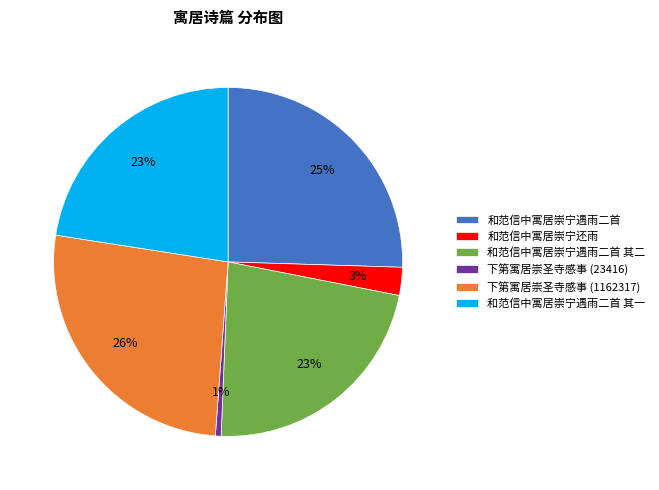

To the nearest percent, what is the average slice percentage?

17%